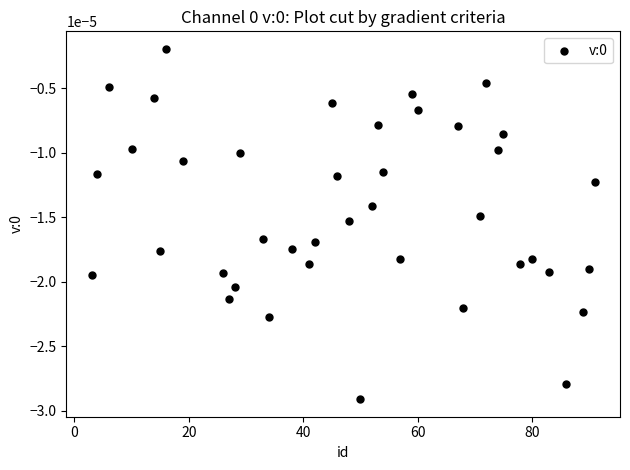

How many points are shown in the scatter plot?

40